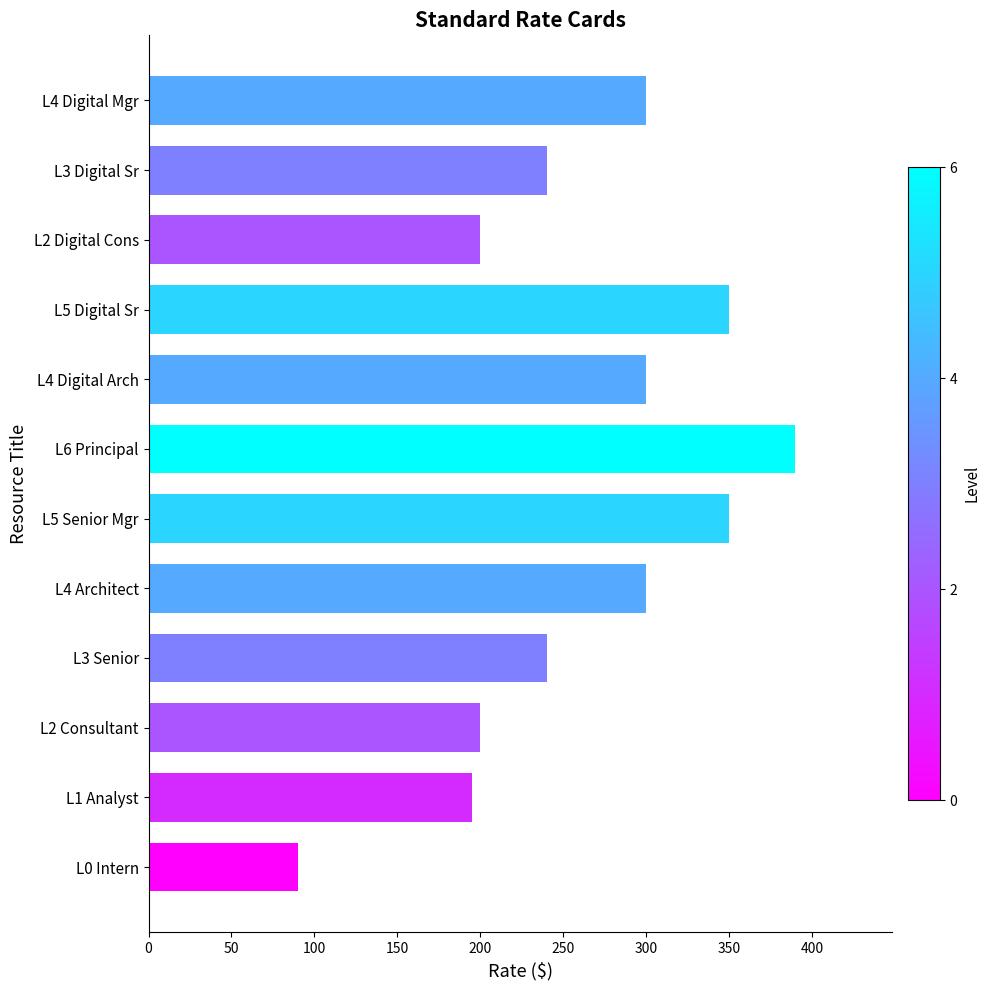

Is it true that the value at 50 is 345?

False